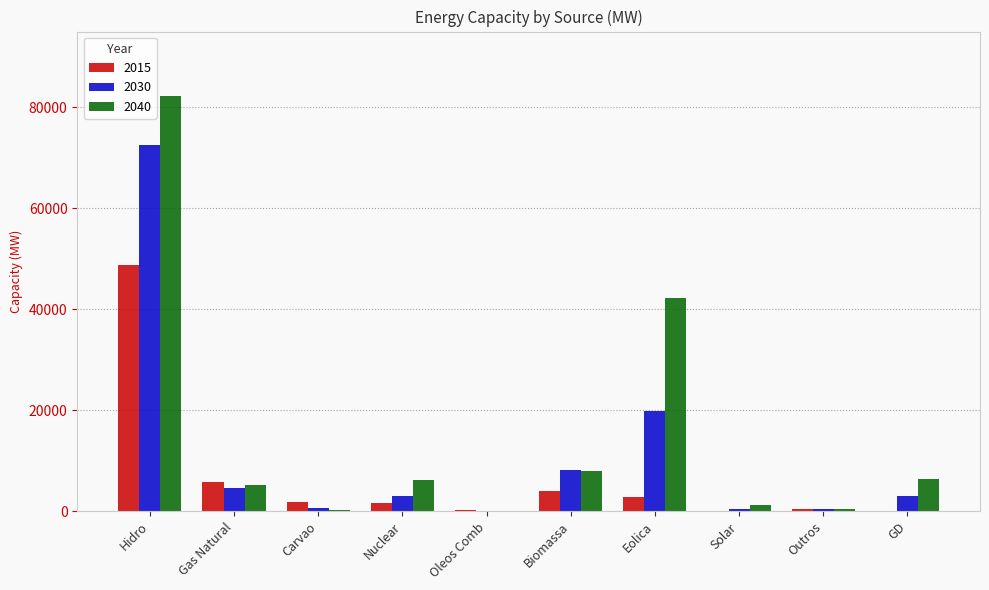

Is it true that 2015 equals 2886 at Eolica?

True